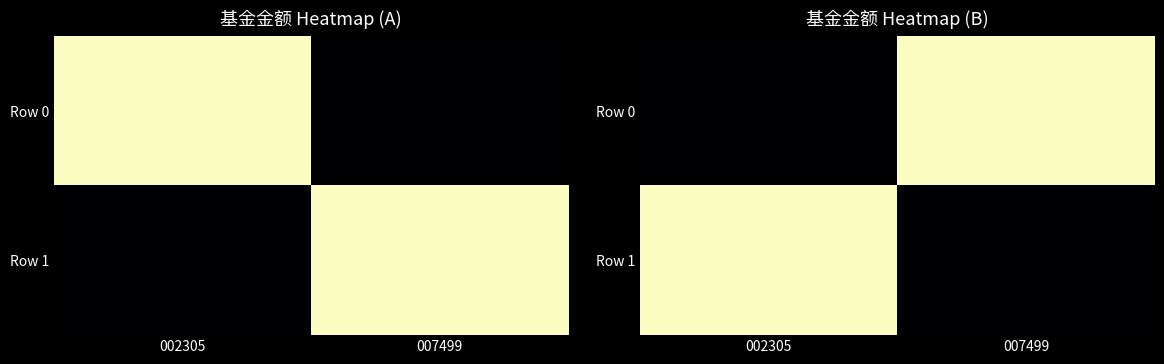

The Row 1 series shows 0.1 at 007499. True or false?

False